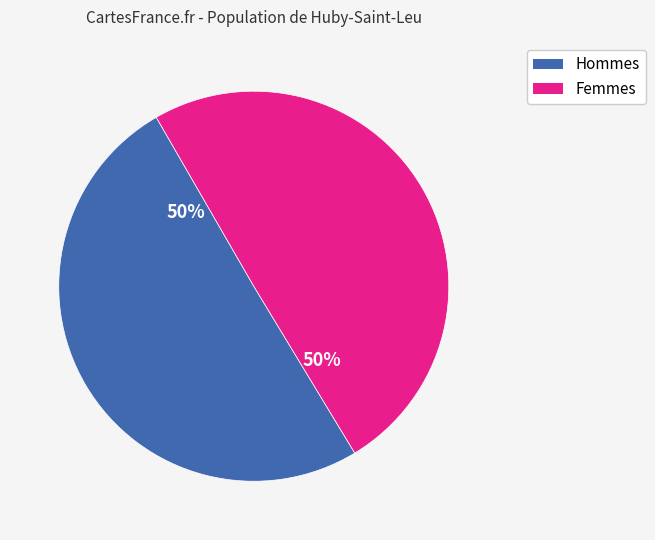

What is the ratio of the value at Hommes to the value at Femmes?

1.0